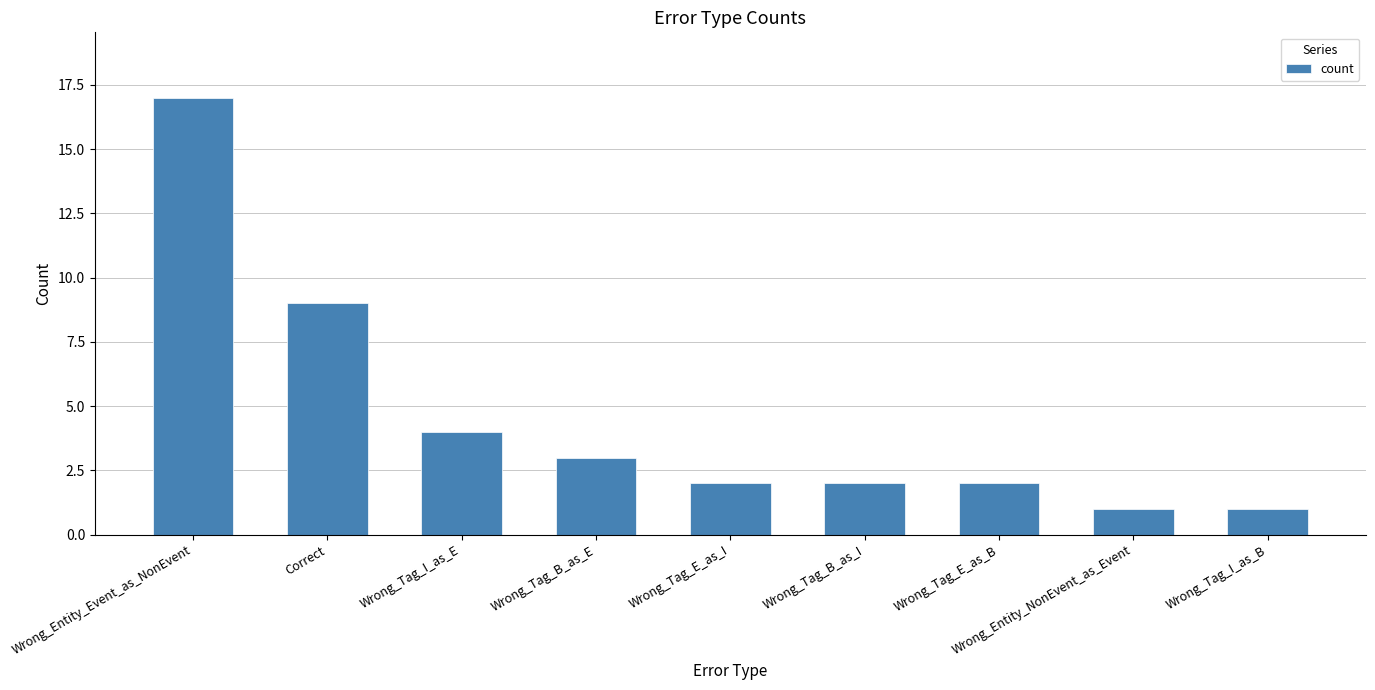

What is the ratio of the value at Correct to the value at Wrong_Entity_Event_as_NonEvent?

0.5